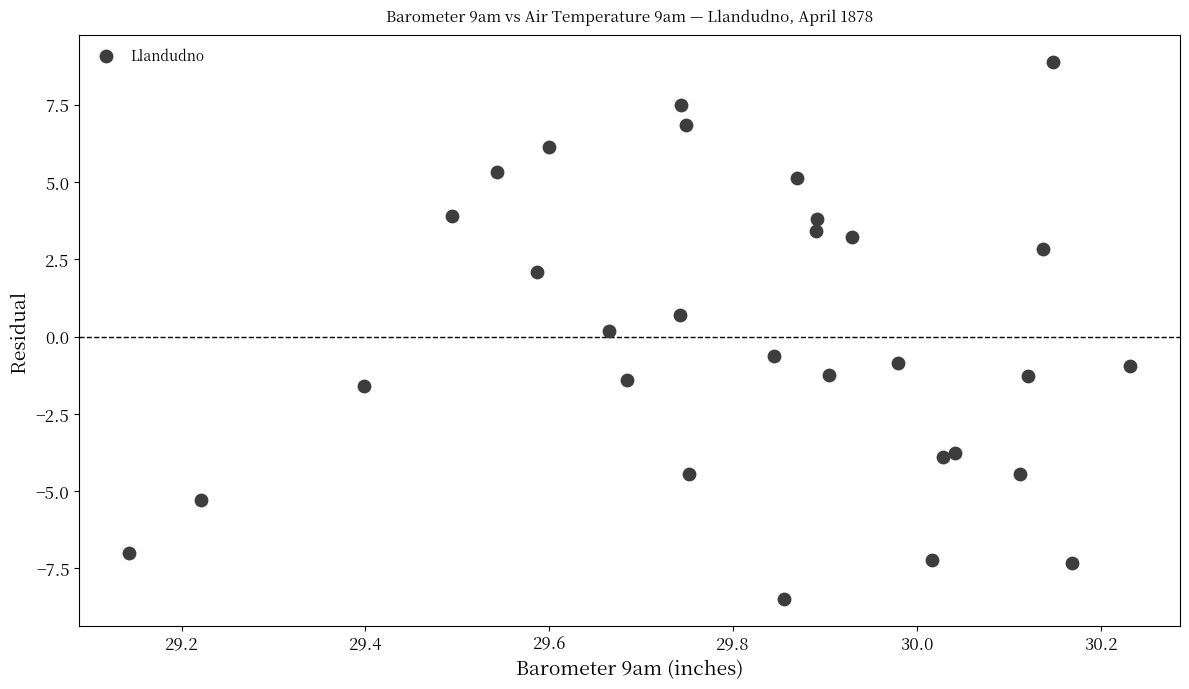

What is the range of X values (max minus min)?

1.1